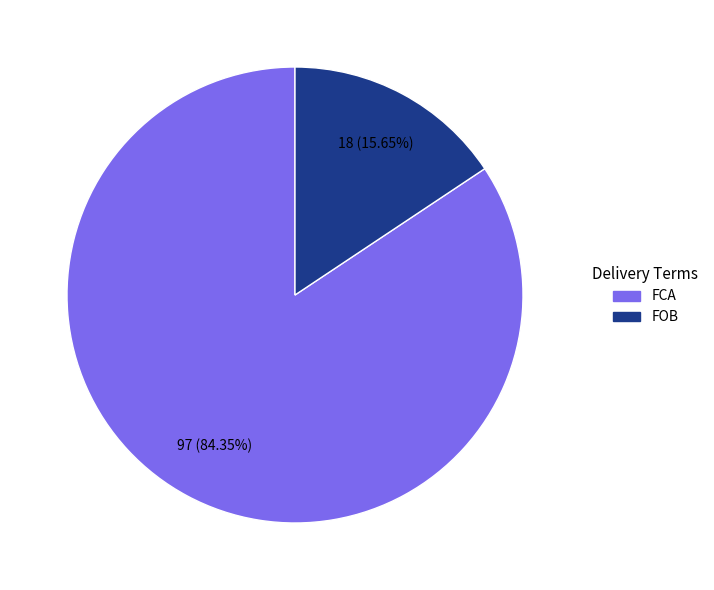

Rank the categories by value from highest to lowest.

FCA, FOB